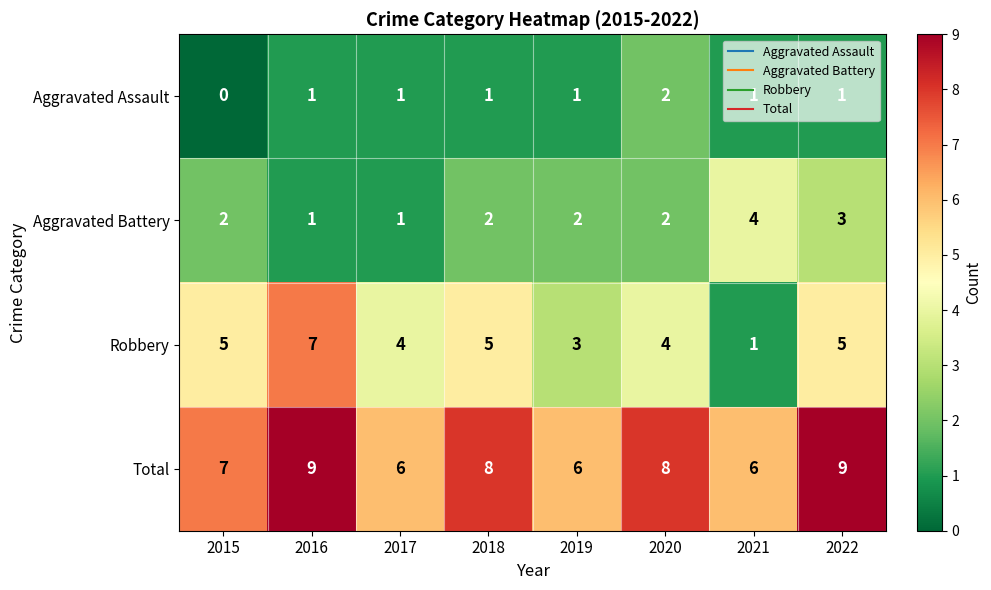

List the series in order of their peak value, highest first.

Total, Robbery, Aggravated Battery, Aggravated Assault